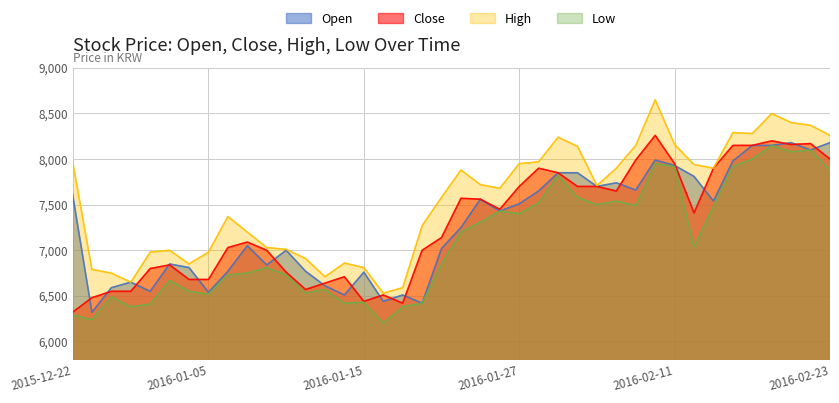

At how many categories does at least one series exceed 7039?

25